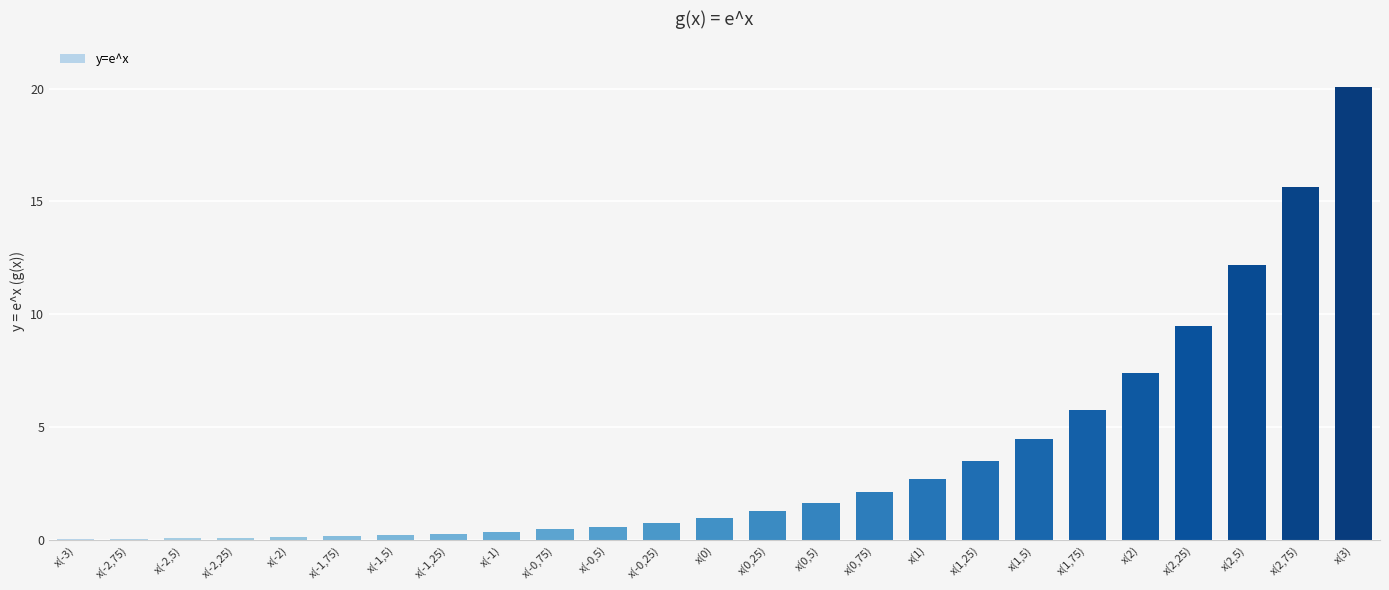

At which label is the value closest to 10?

x(2,25)